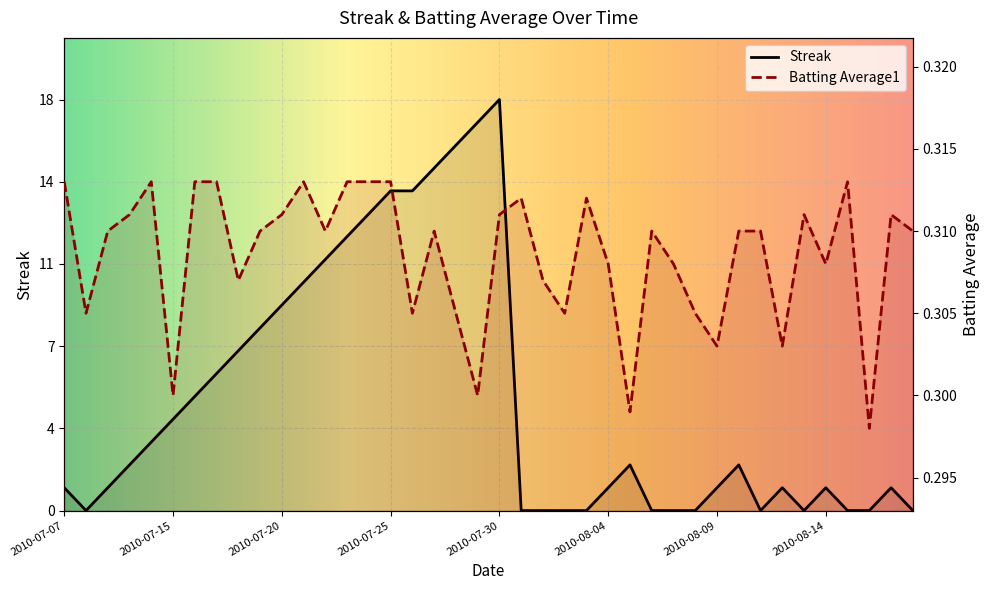

Is the value of Streak at 2010-08-15 greater than the value of Batting Average1 at 2010-08-13?

No